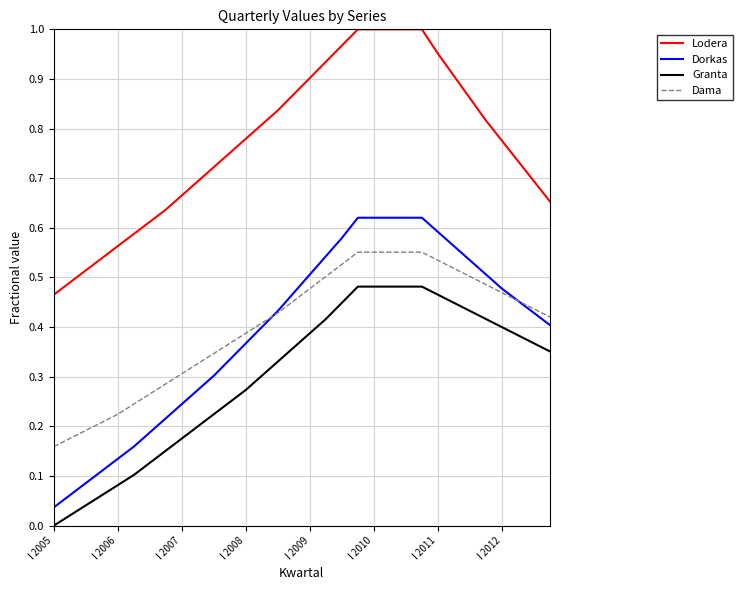

True or false: Granta and Dorkas intersect in this chart.

False